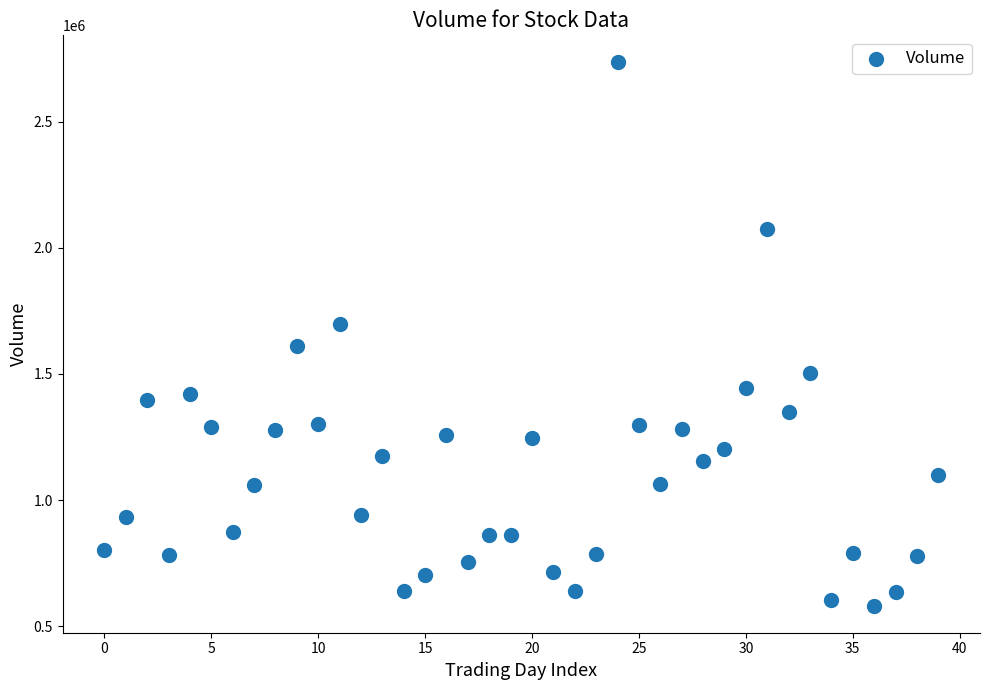

What is the range of Y values (max minus min)?

2153600